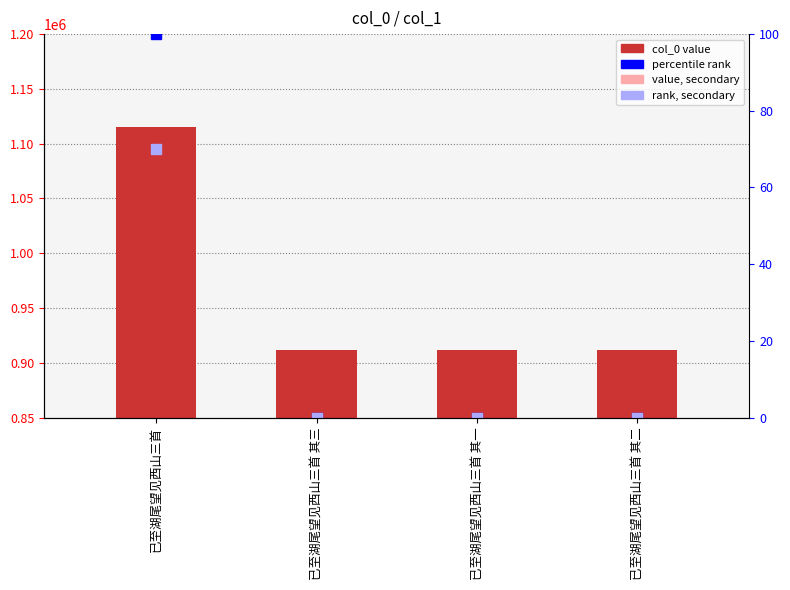

Reading left to right, extract all data points from this chart.

已至湖尾望见西山三首=1115488	已至湖尾望见西山三首 其三=912003	已至湖尾望见西山三首 其一=912005	已至湖尾望见西山三首 其二=912004